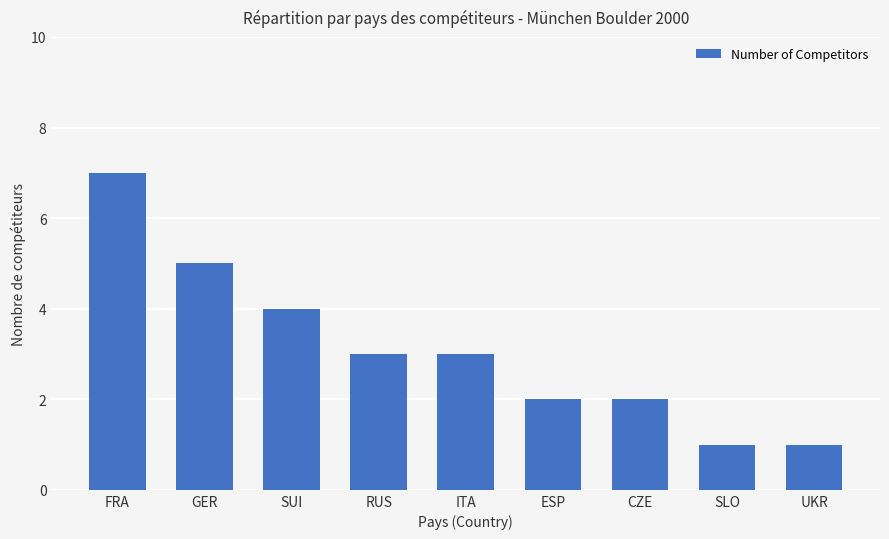

The value at CZE is 1. True or false?

False